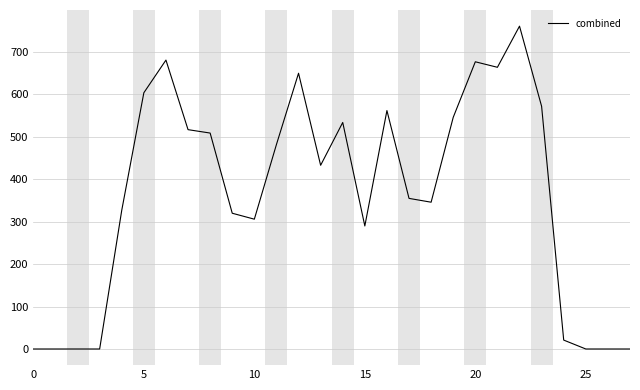

What is the average value?

363